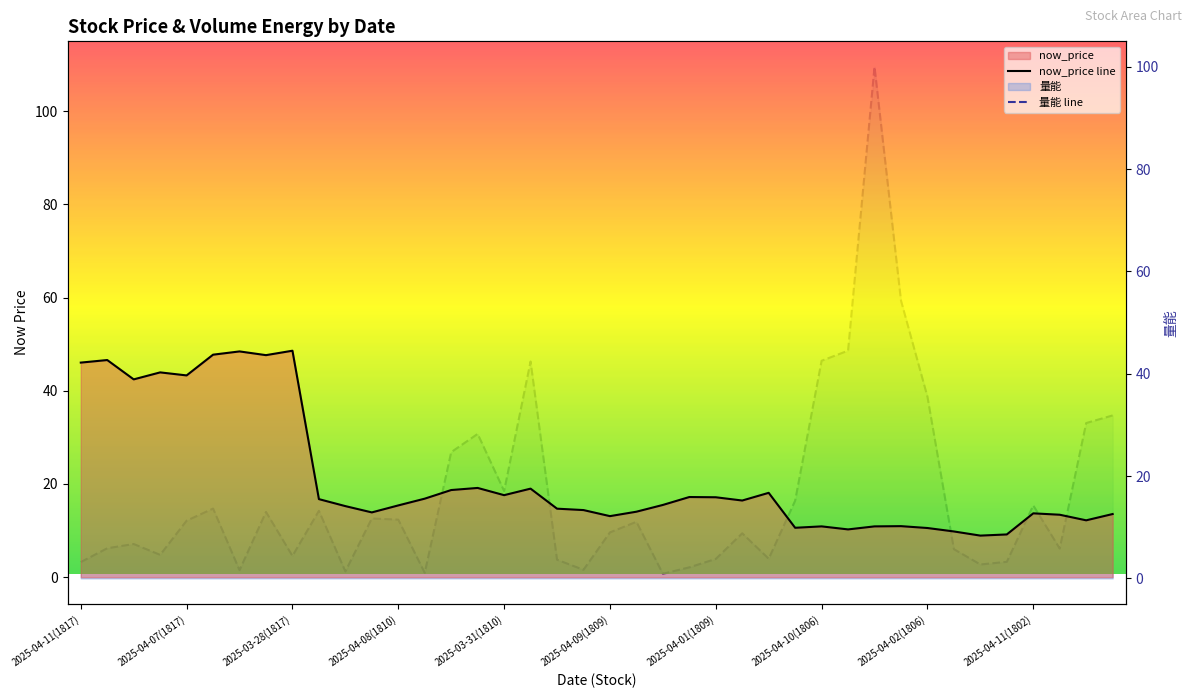

True or false: 量能 has more than 0 points higher than both neighbors.

True